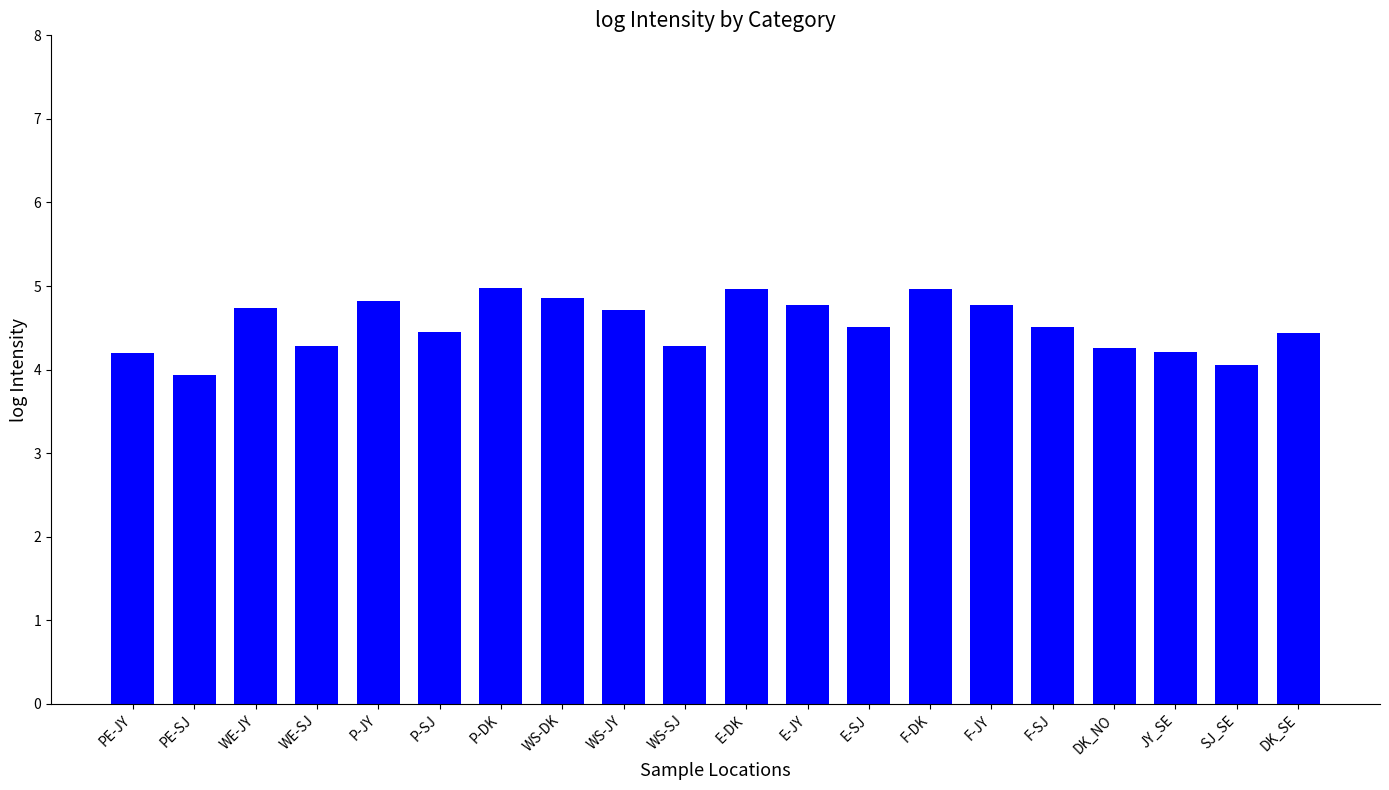

What is the smallest value displayed?

3.9